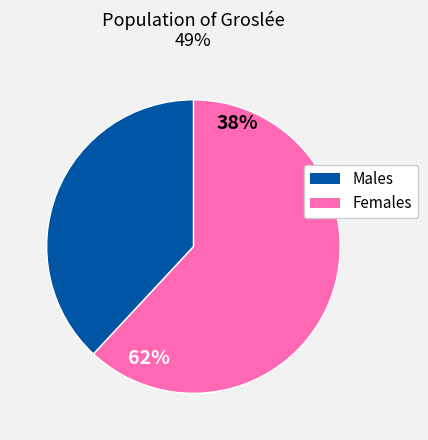

Does any single category account for the majority?

Yes